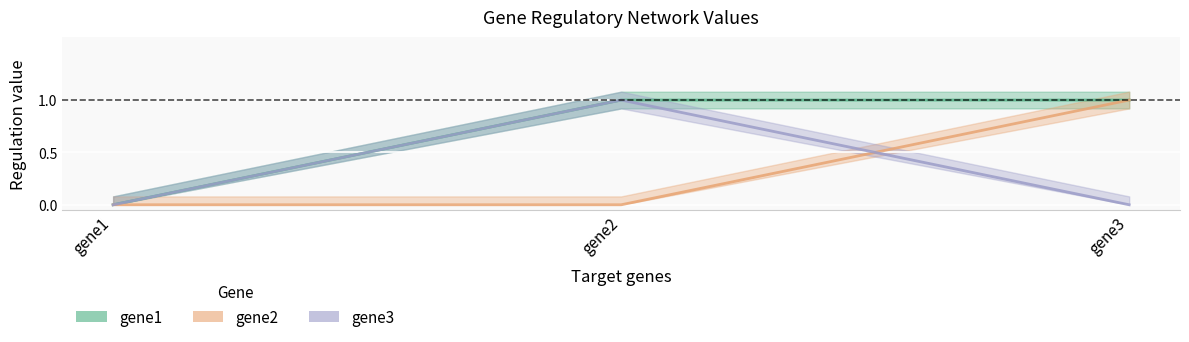

What is the maximum value shown in the chart?

1